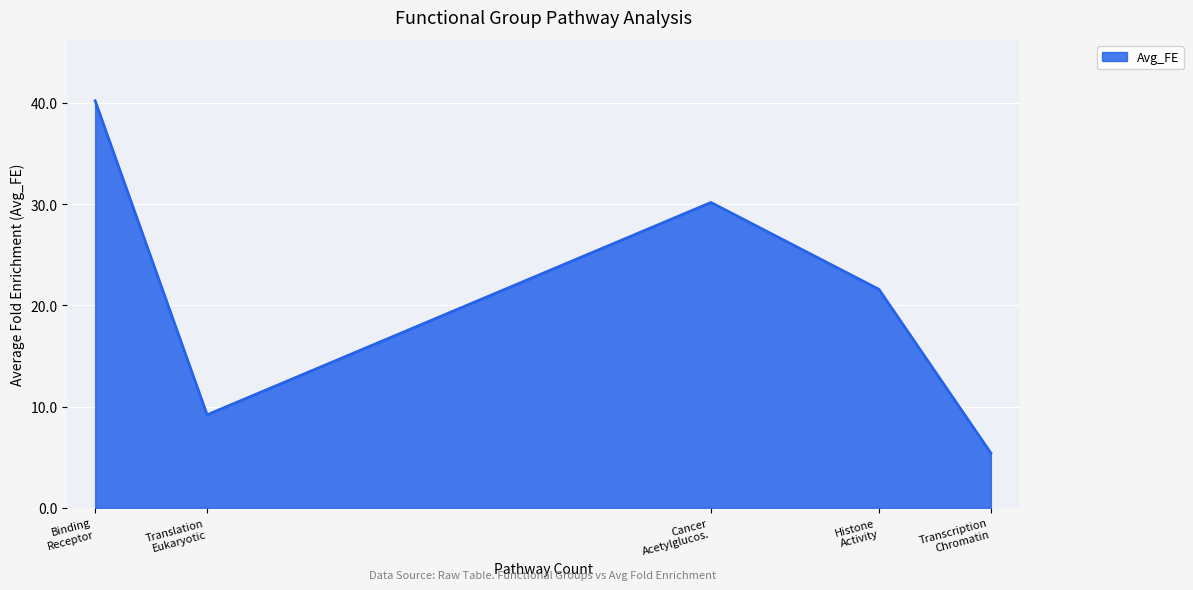

True or false: the data has more than 0 interior local peaks.

True